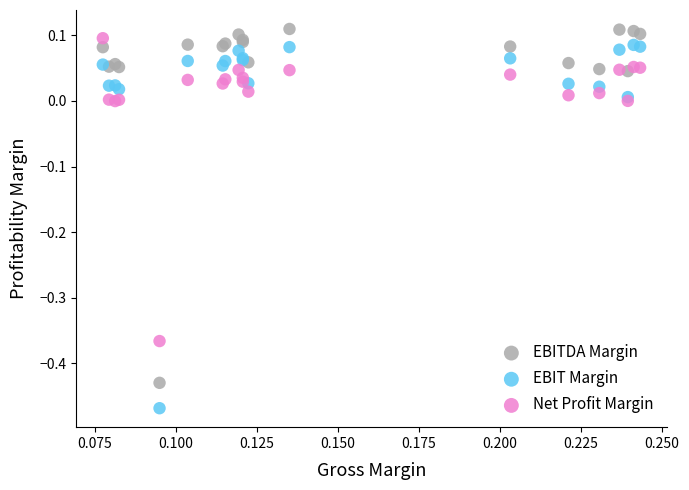

Which series has the largest Y range (max minus min)?

EBIT Margin